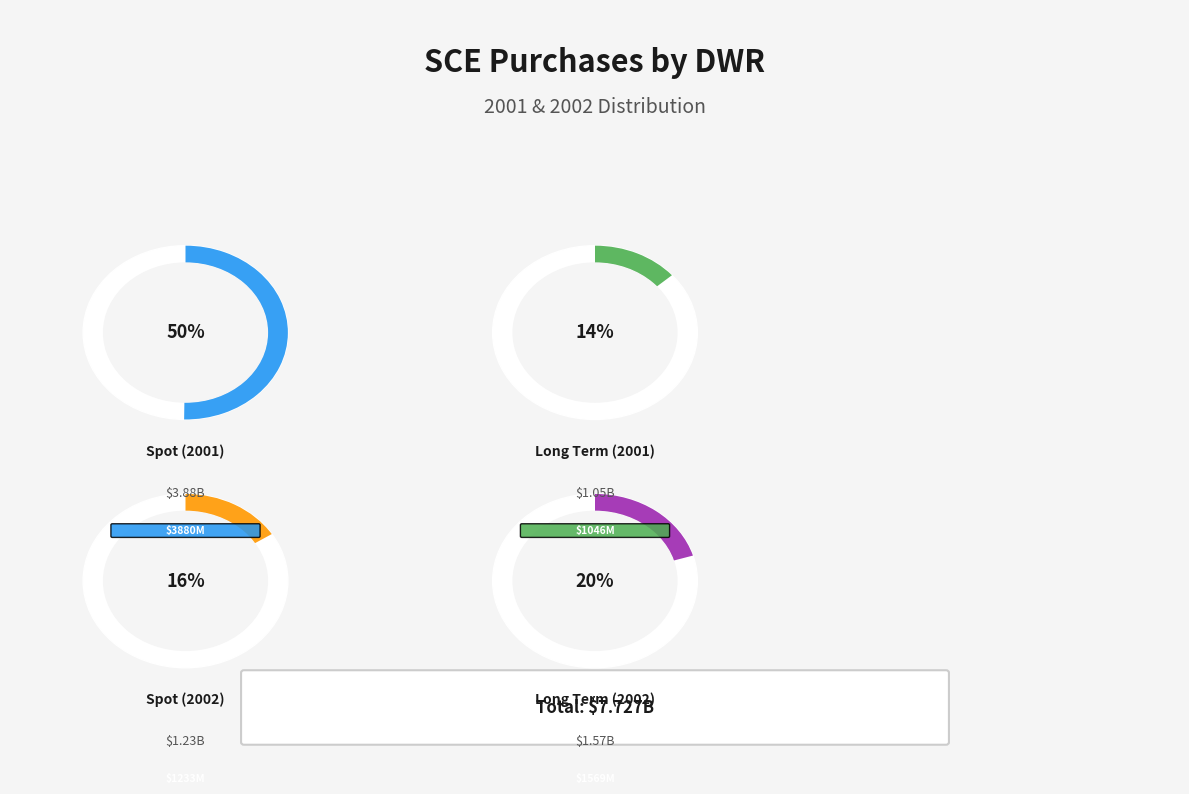

Which category accounts for the majority?

Spot (2001)